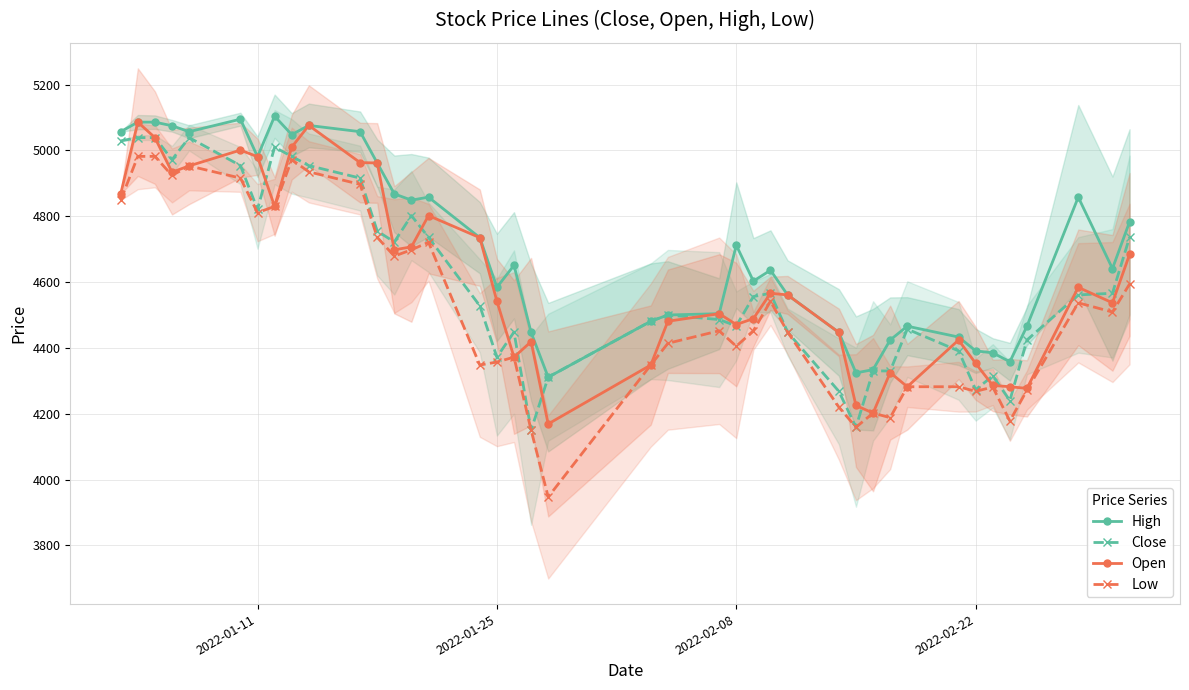

Is this an area chart (filled region under the line)?

No